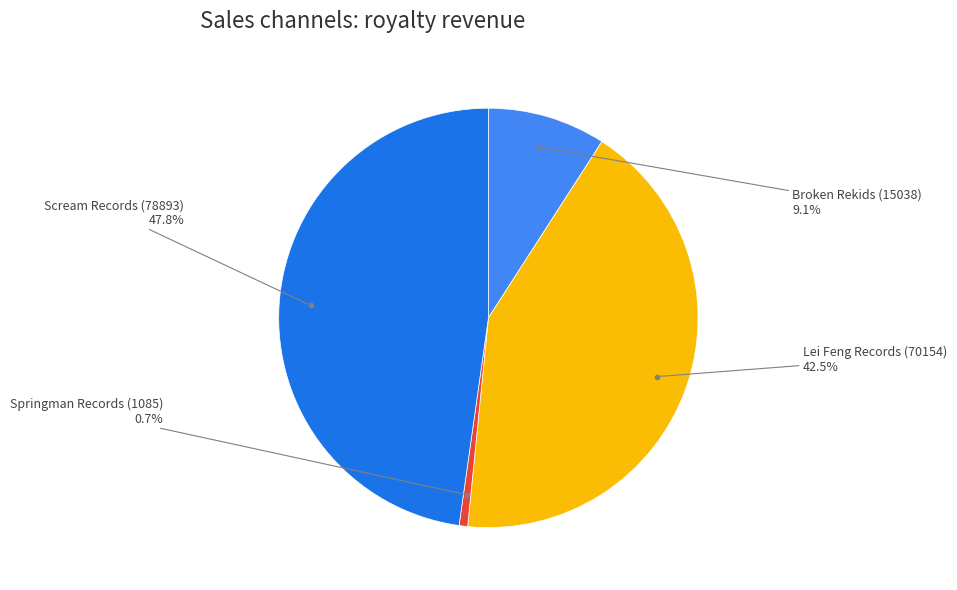

How many segments does this pie chart have?

4